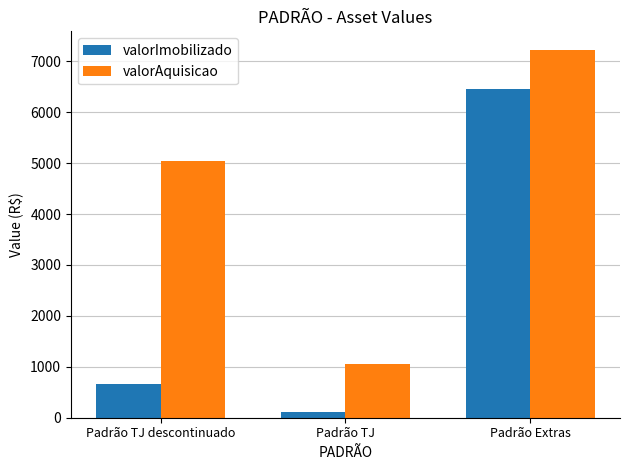

Read the valorImobilizado value at Padrão Extras.

6461.6